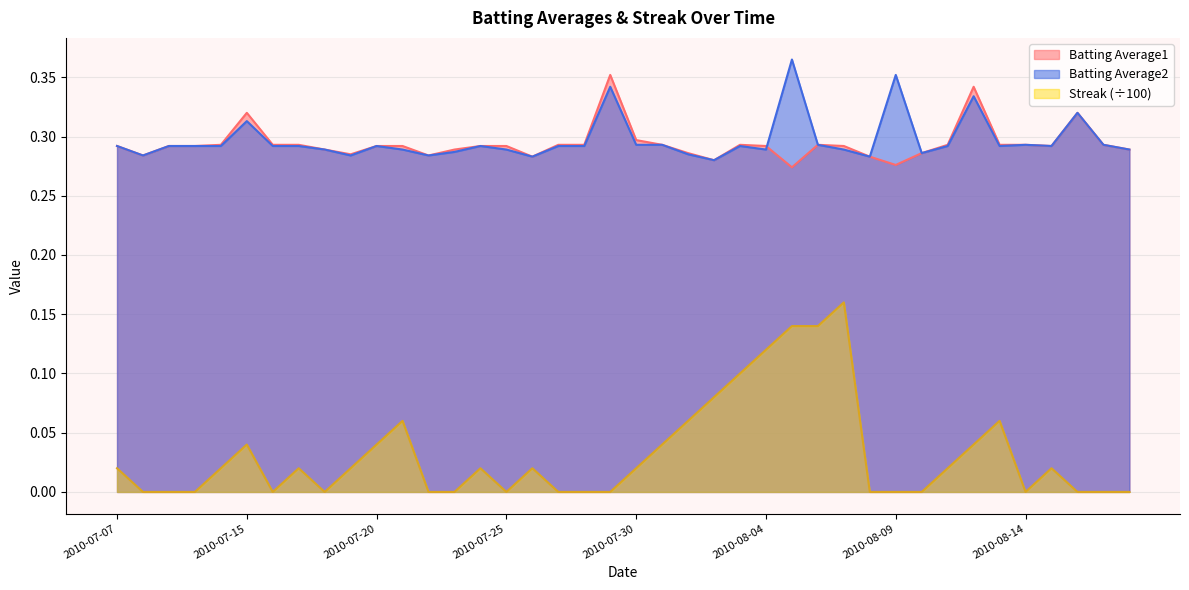

What is the value of the Batting Average2 point at the 40th from the left?

0.3